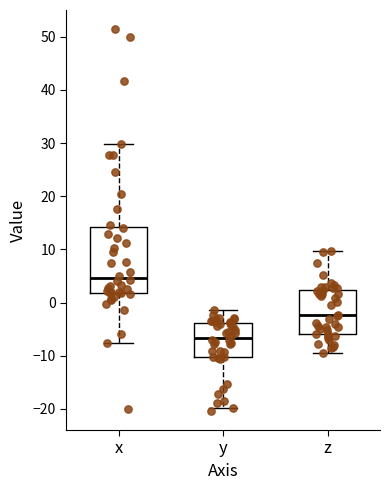

Which box has the lowest median line?

y